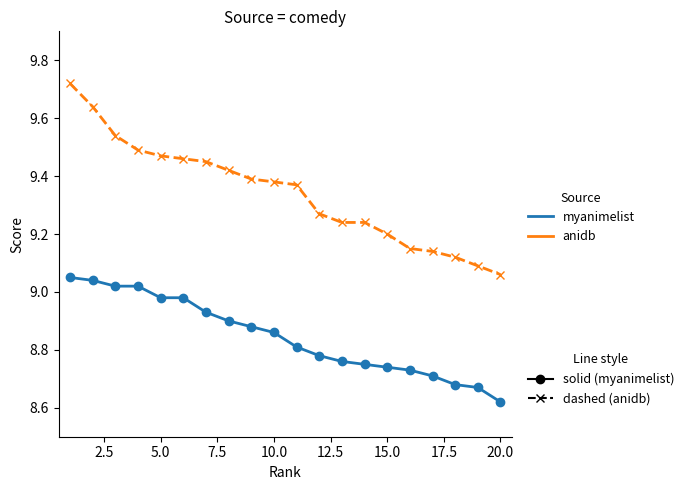

Does the chart have visible grid lines?

No